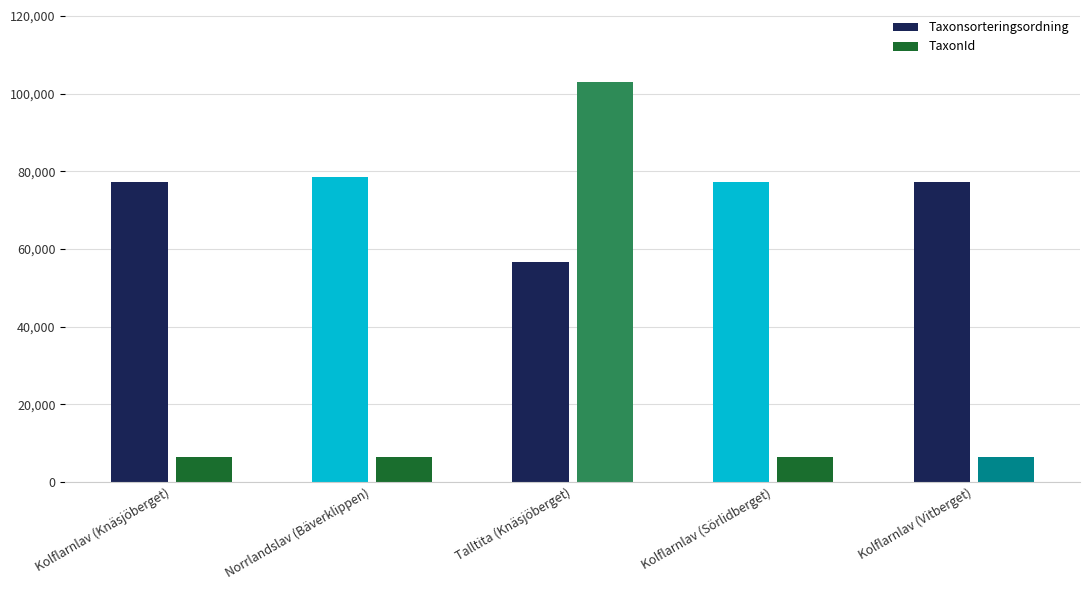

What is the difference between the TaxonId values at Norrlandslav (Bäverklippen) and Talltita (Knäsjöberget)?

96560